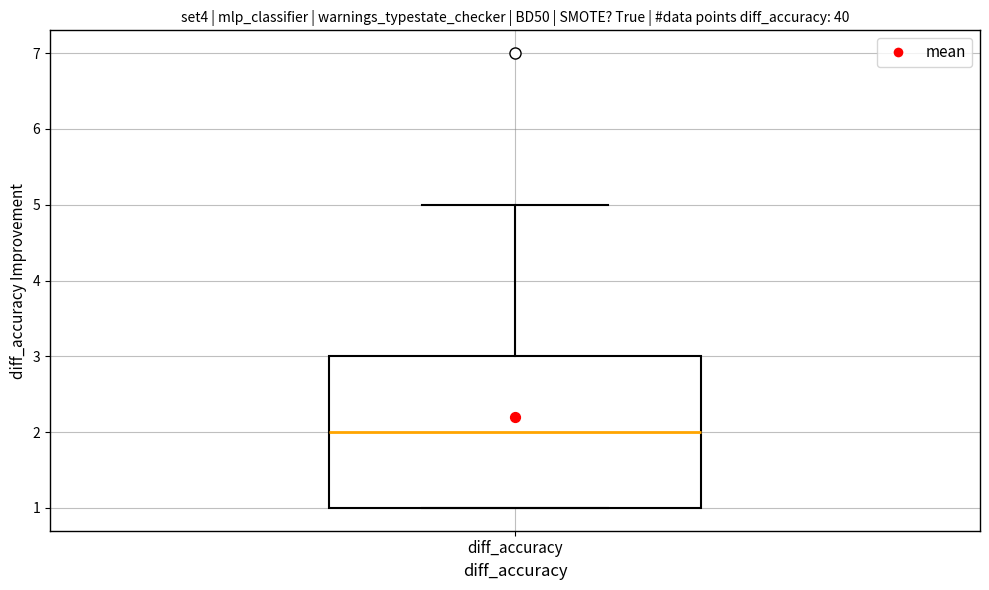

Read this box plot against the y-axis: the position of the median line, the range covered by the box, and the ends of both whiskers. The values are not printed on the chart, so give them approximately, as read against the axis.

median 2, box 1 to 3, whiskers 1 to 5